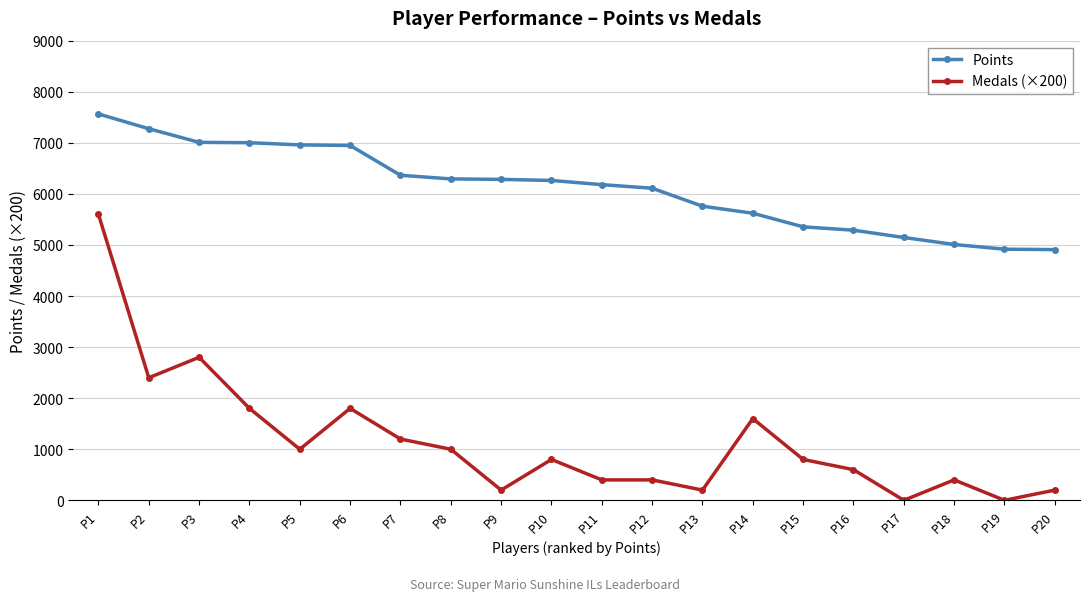

At how many categories does at least one series exceed 2714?

20